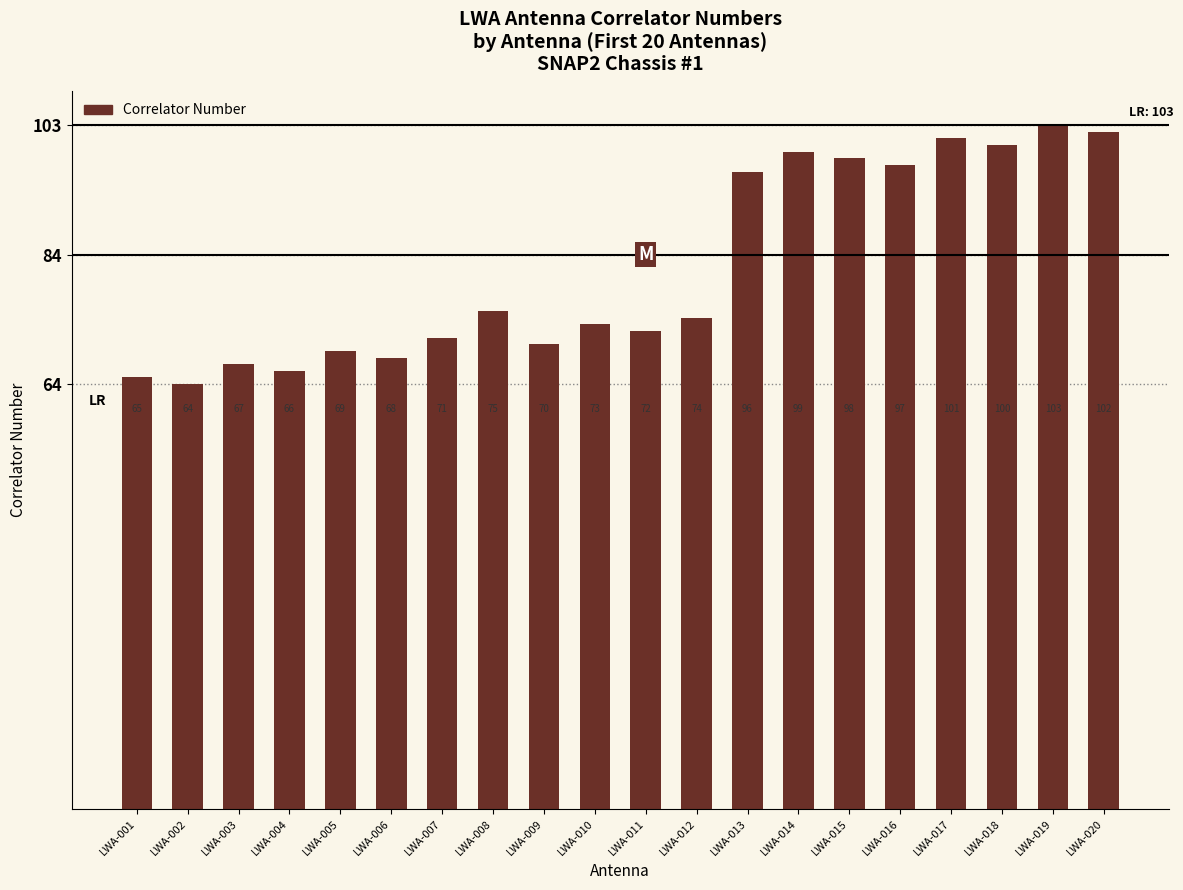

What is the smallest value displayed?

64